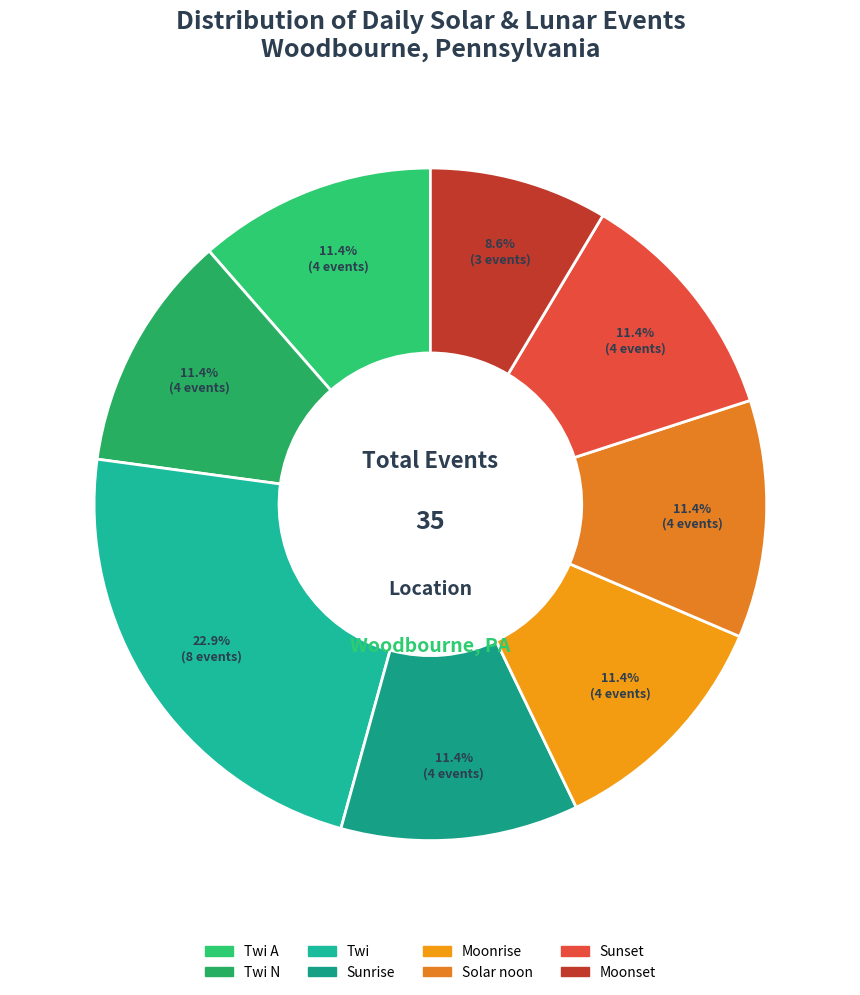

Rank the categories by value from highest to lowest.

Twi, Twi A, Twi N, Sunrise, Moonrise, Solar noon, Sunset, Moonset